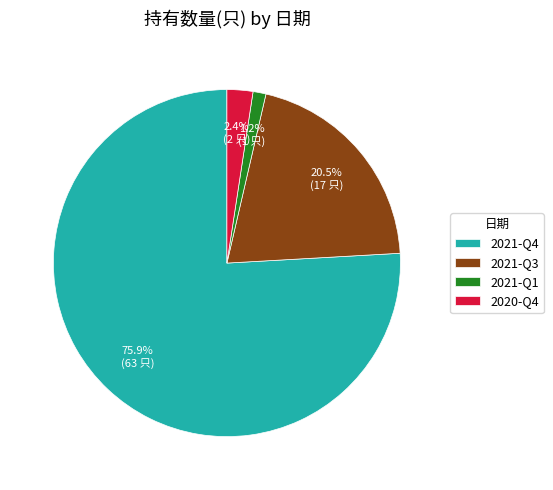

What percentage is NOT represented by 2021-Q4?

24.1%